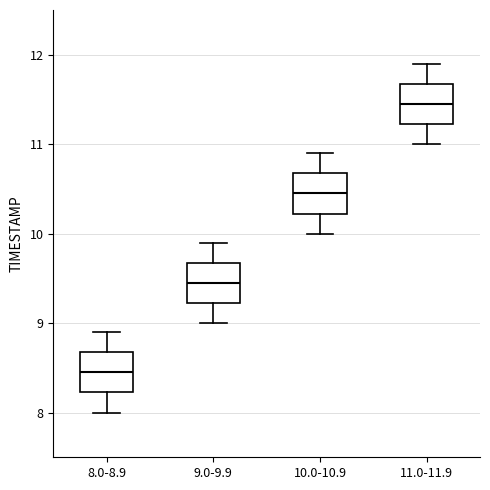

Which box's median line is the highest?

11.0-11.9